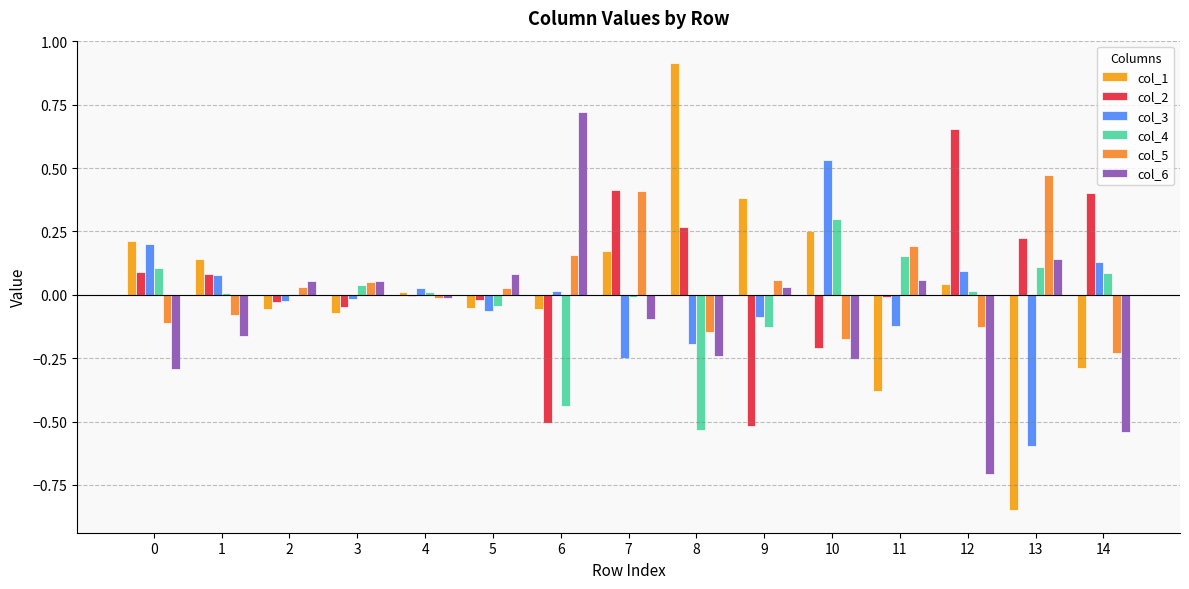

Which has a higher value, 6 or 1?

1